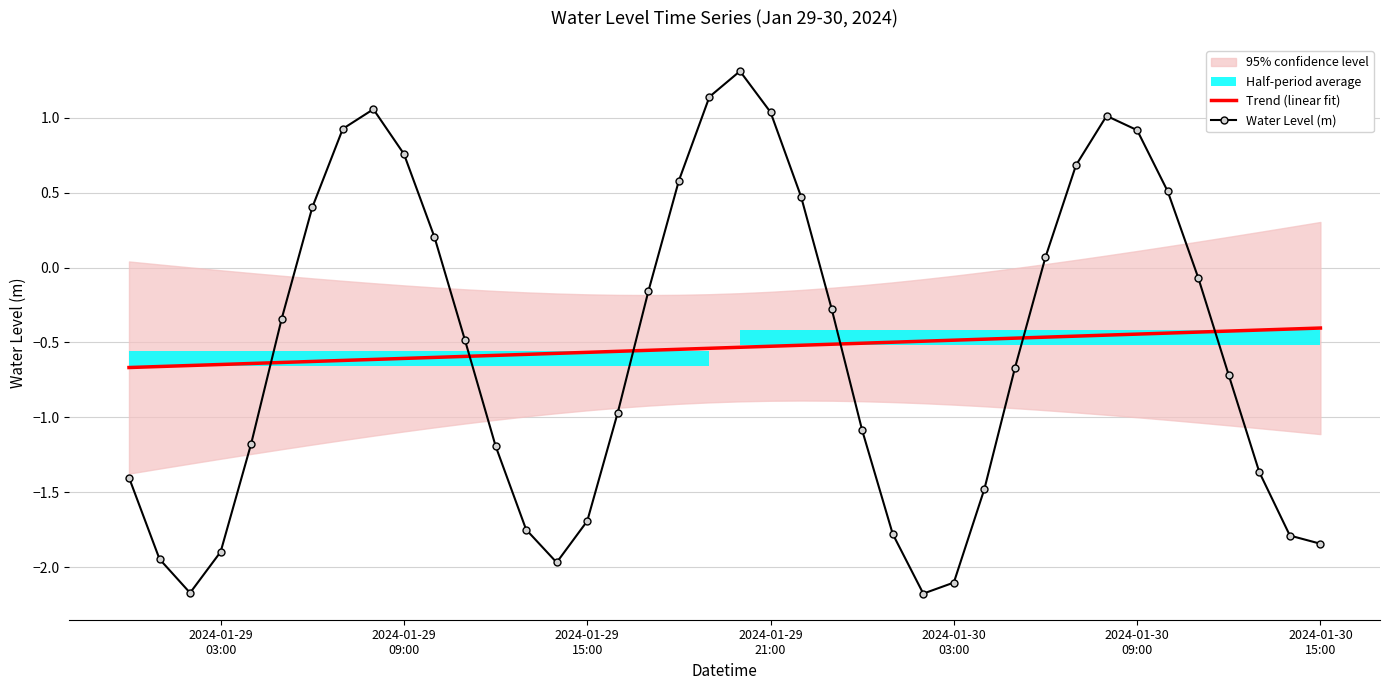

How many times do Water Level (m) and Trend (linear fit) cross each other?

6